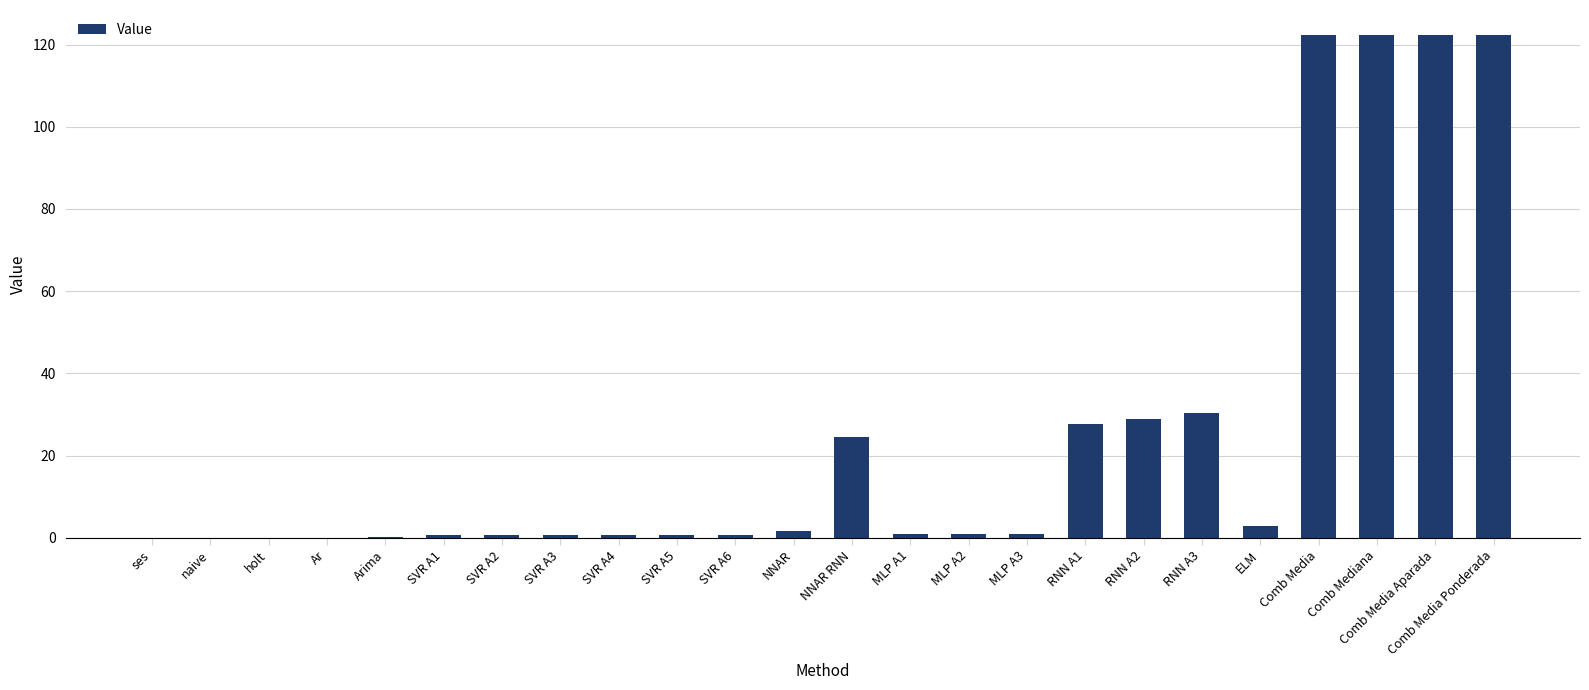

How many categories are shown in the chart?

24